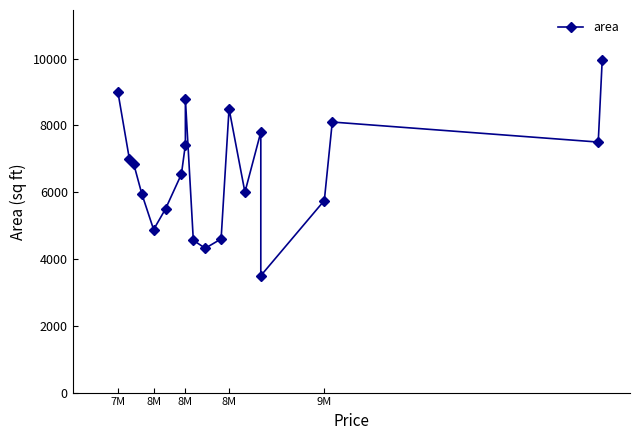

Is it true that the value at 14 is 11606?

False